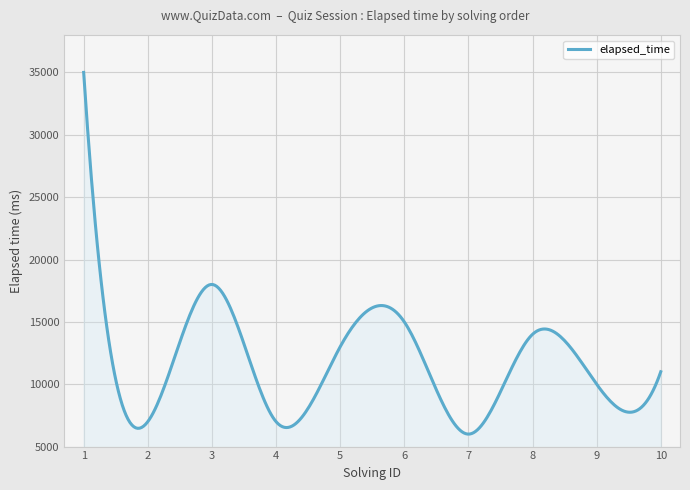

What is the smallest value displayed?

6002.5